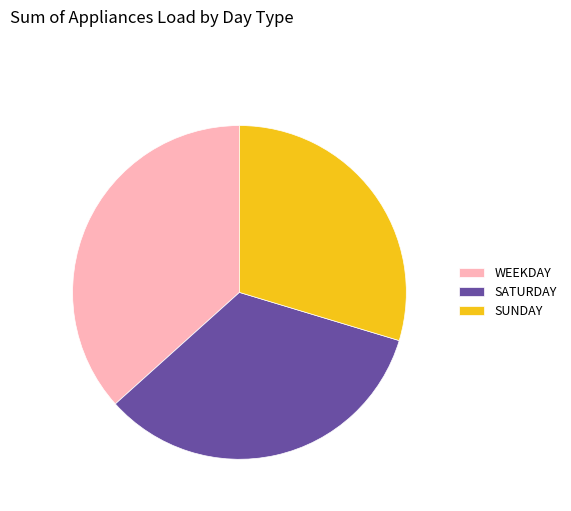

What is the largest slice in the pie chart?

WEEKDAY